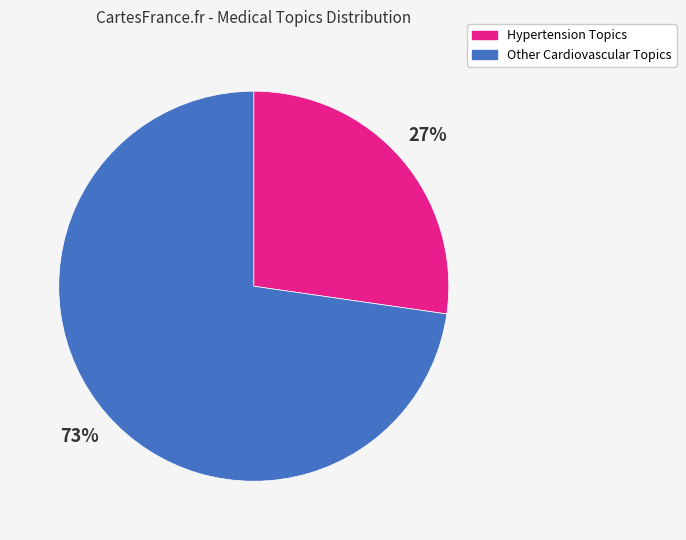

Rank the categories by value from lowest to highest.

Hypertension Topics, Other Cardiovascular Topics